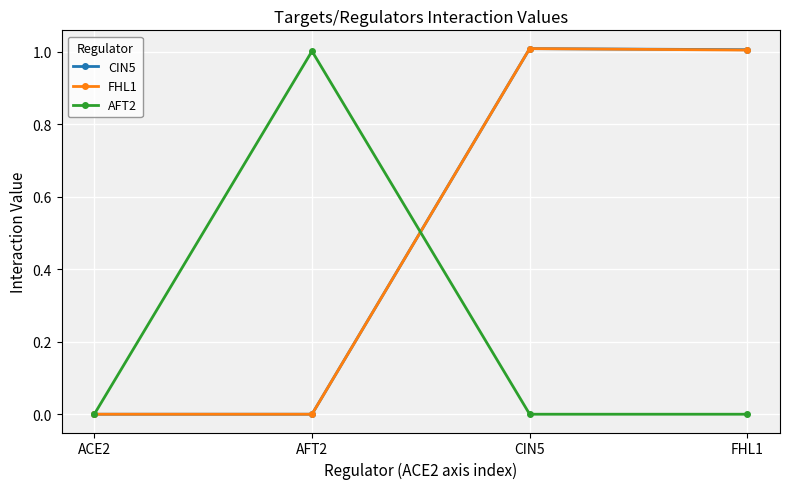

How many data points in FHL1 are above 1?

2